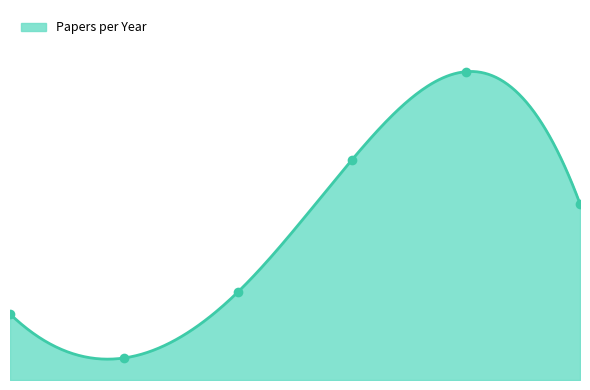

Approximately how many times larger is the value at 2018 compared to 2020?

0.1